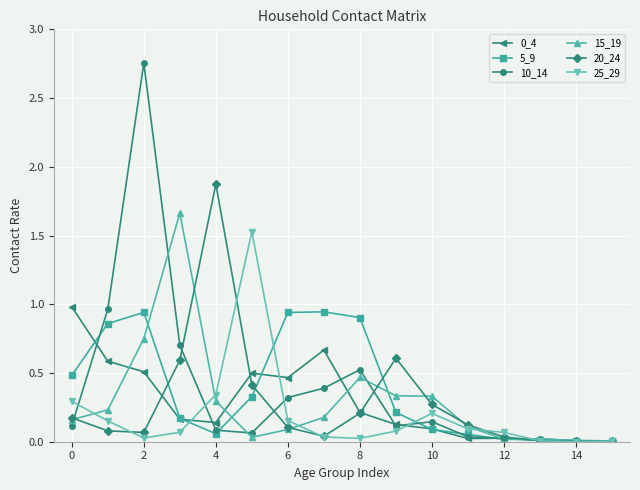

What is the value of the 25_29 point at the 6th from the left?

1.5